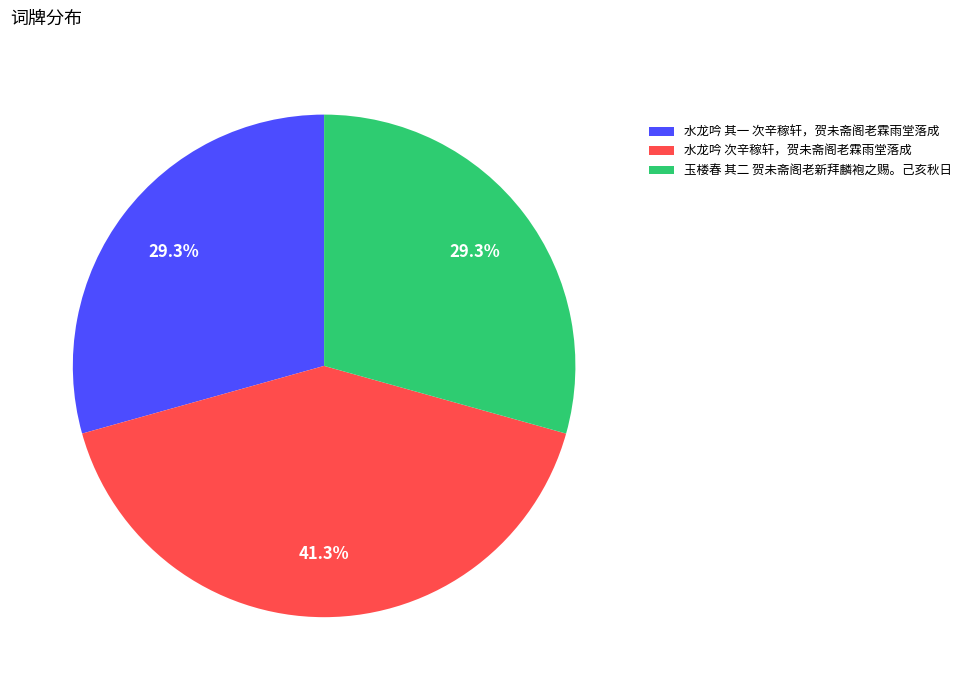

The 水龙吟 其一 次辛稼轩，贺未斋阁老霖雨堂落成 slice represents 24% of the pie. True or false?

False